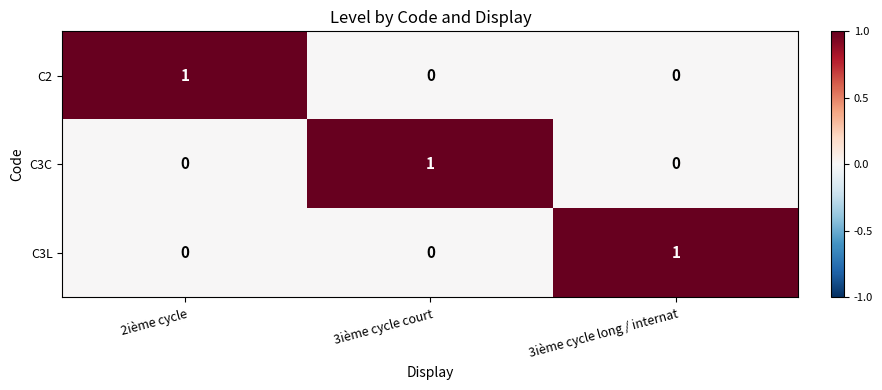

At how many categories does at least one series exceed 0?

3